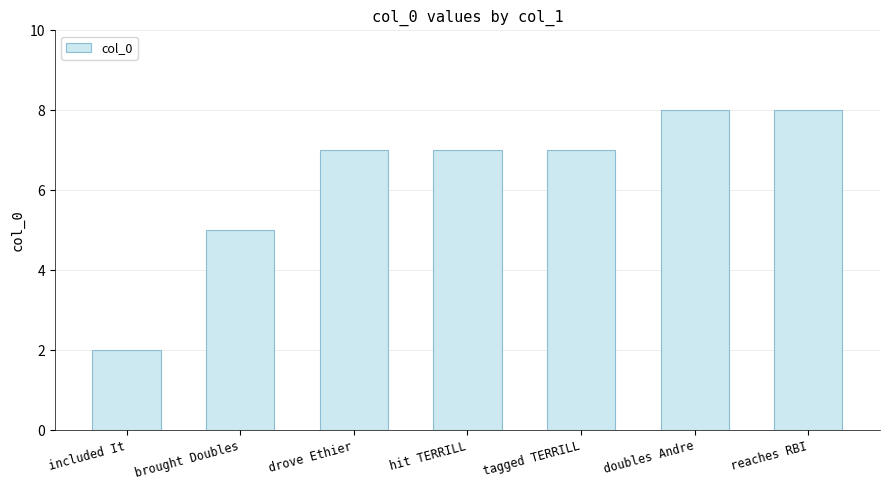

Which label corresponds to the smallest value in the chart?

included It